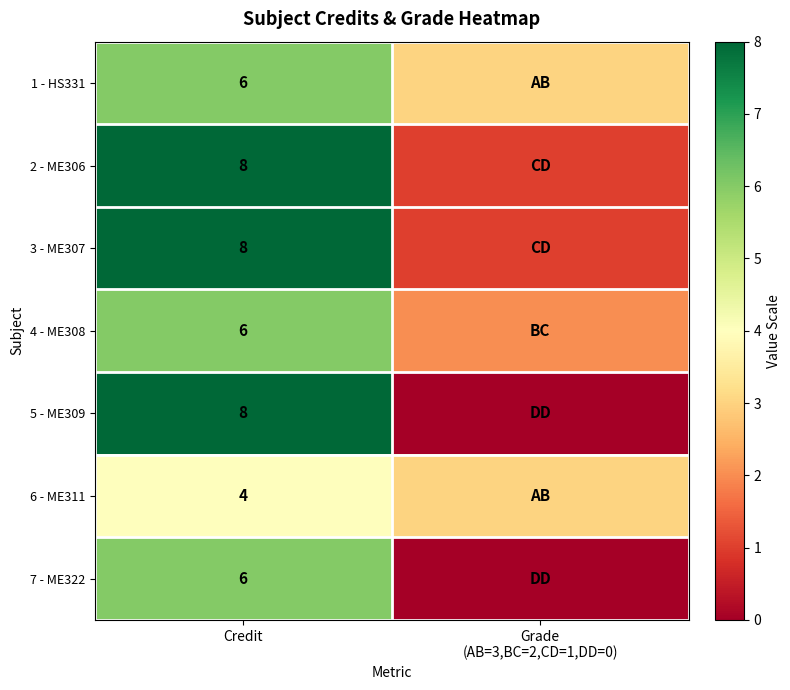

True or false: 1 - HS331 has a value of 1 at Credit.

False